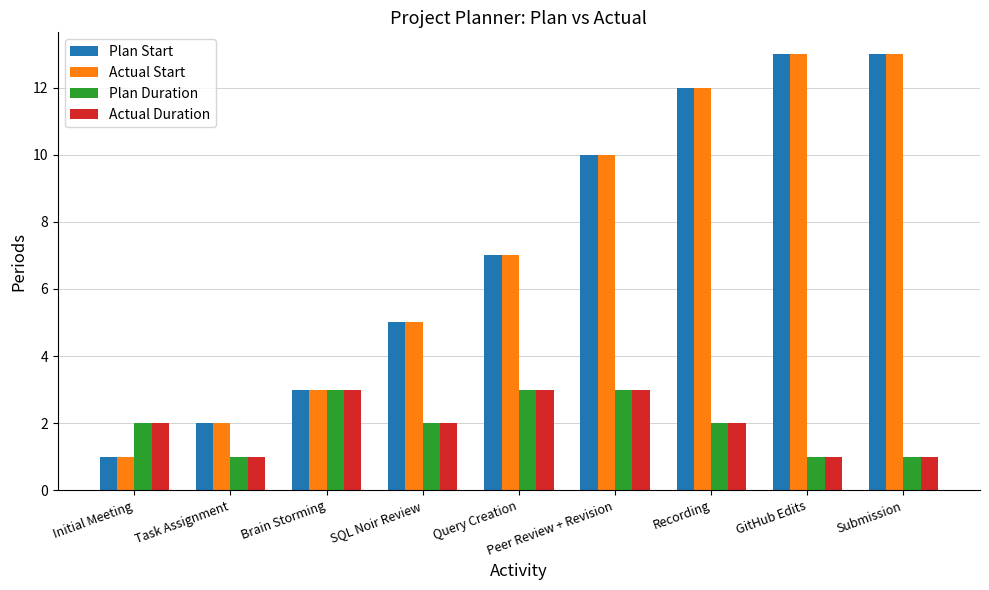

Is the value of Plan Duration at Peer Review + Revision greater than the value of Actual Duration at Submission?

Yes